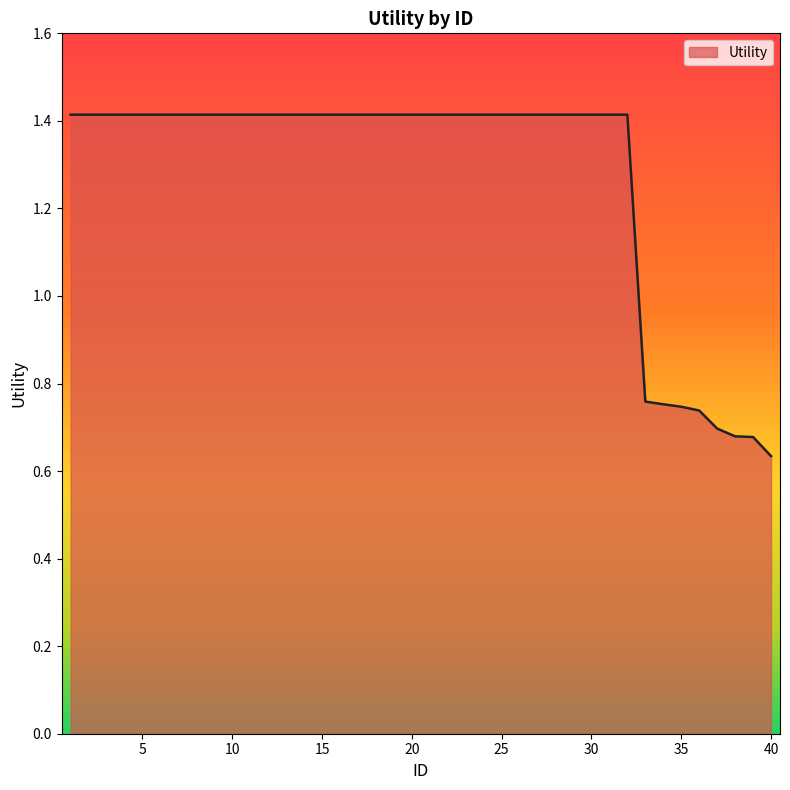

What is the maximum value shown in the chart?

1.4